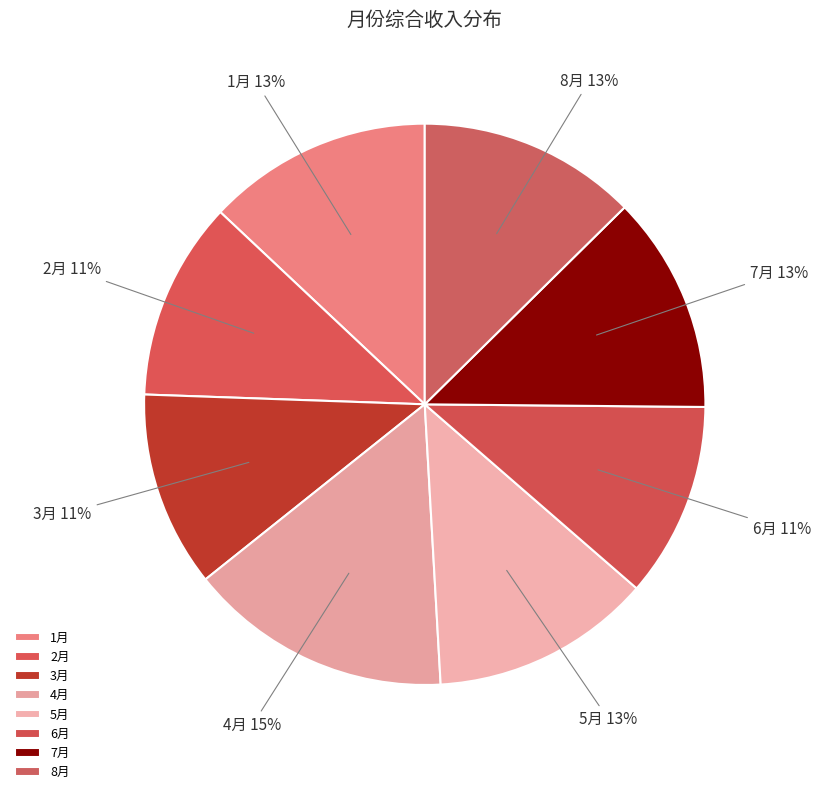

Which category has the biggest portion of the pie?

4月